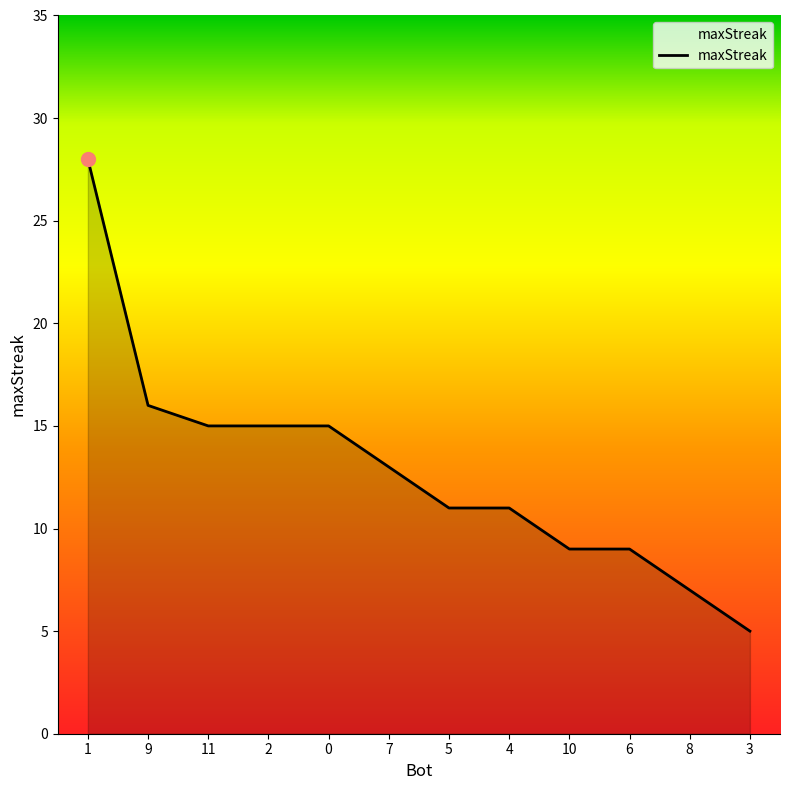

What is the greatest value displayed?

28